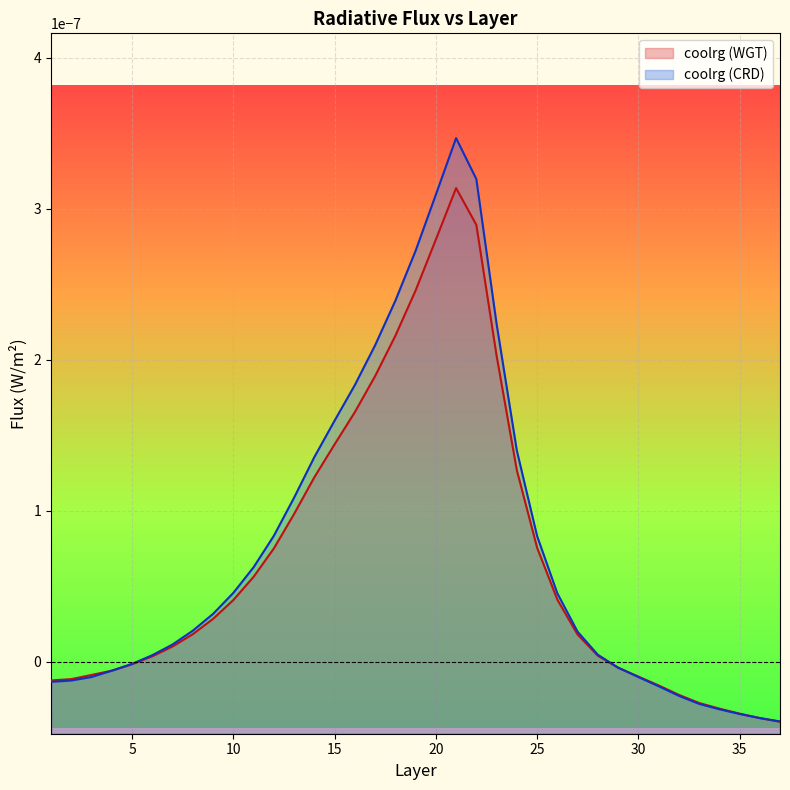

How many data points in coolrg (CRD) are above 0?

23